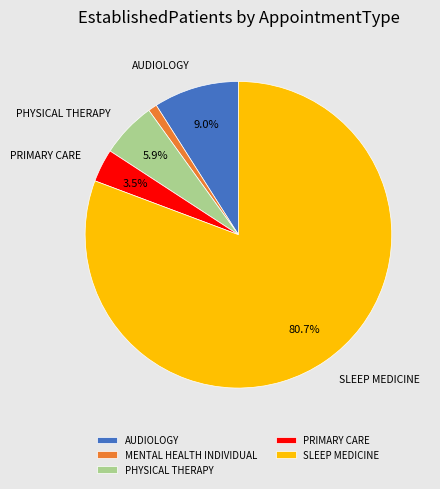

Between SLEEP MEDICINE and MENTAL HEALTH INDIVIDUAL, which is larger?

SLEEP MEDICINE